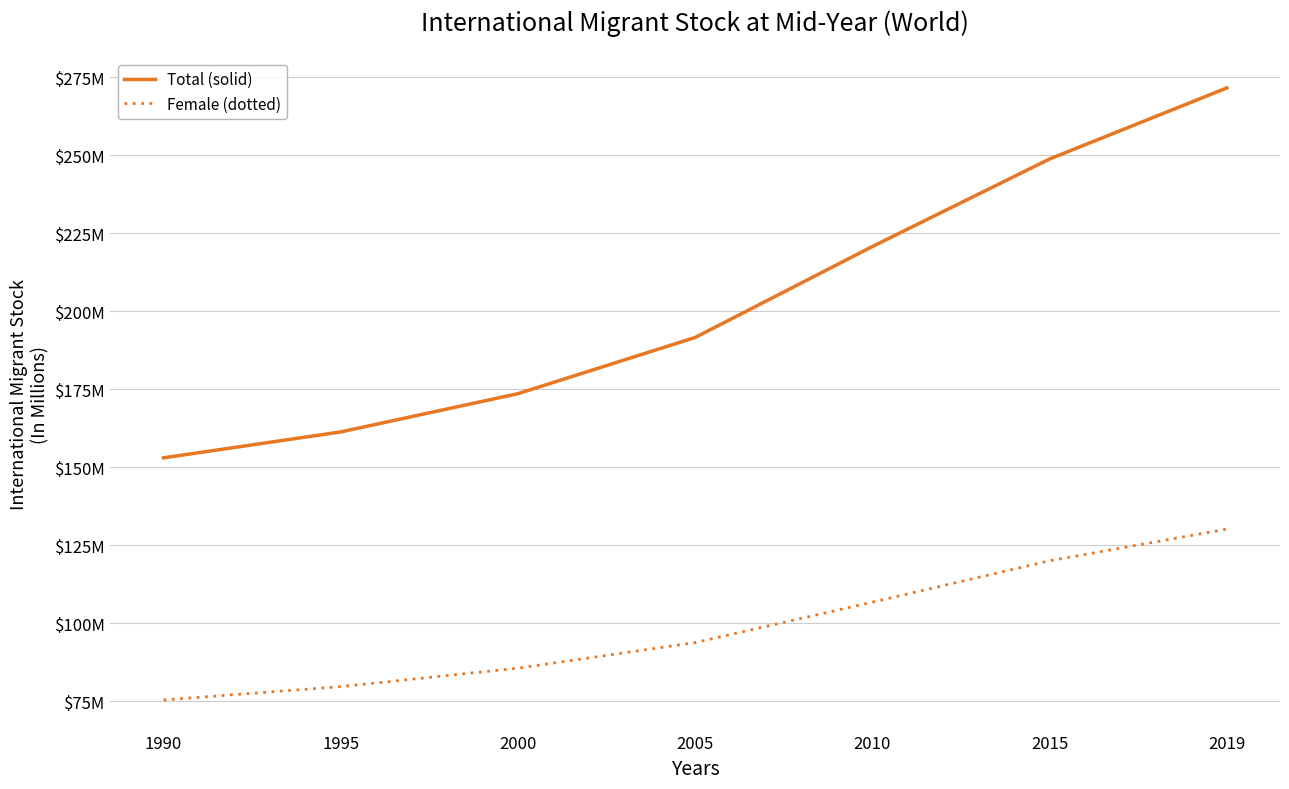

What are all the series names shown in the legend?

Total (solid), Female (dotted)